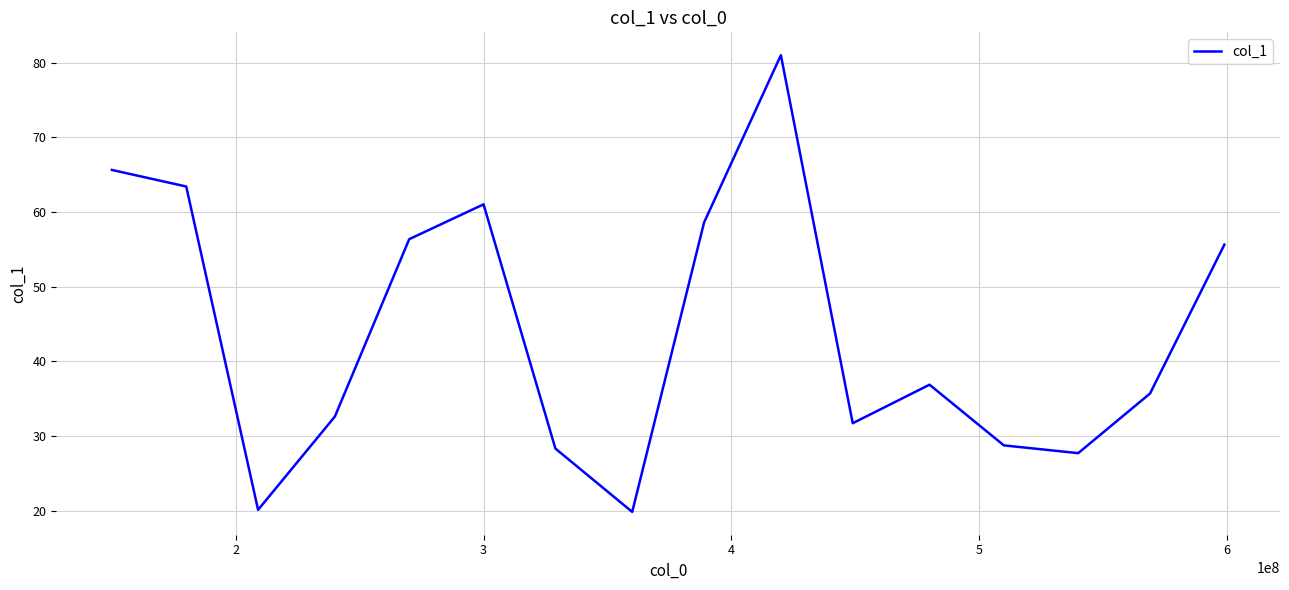

What is the difference between the maximum and minimum values?

61.1